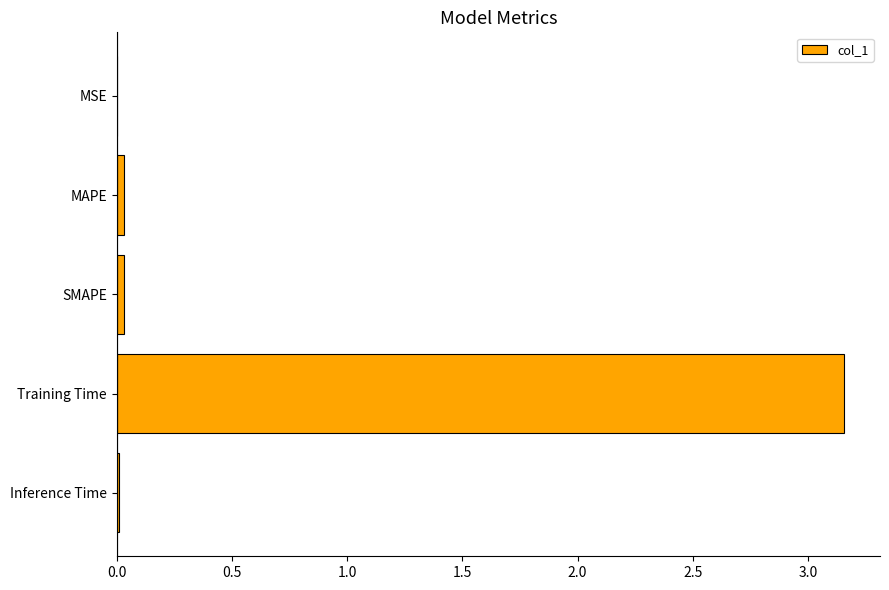

The chart shows a value of 0.0 at MAPE. True or false?

True